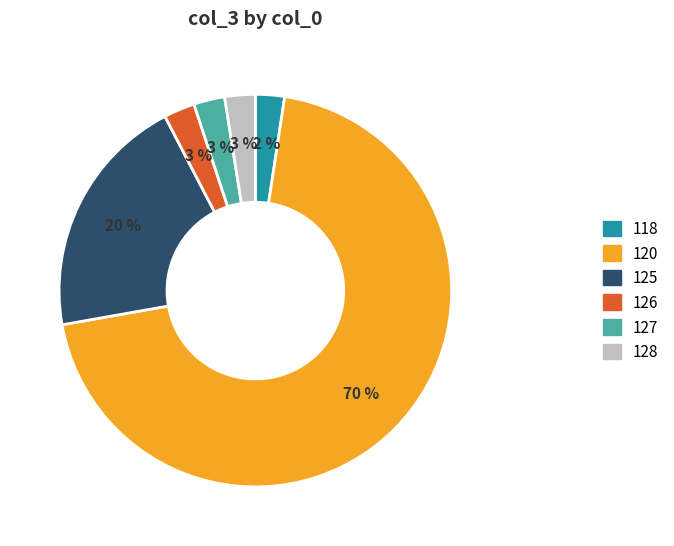

Is there a majority slice in this chart?

Yes